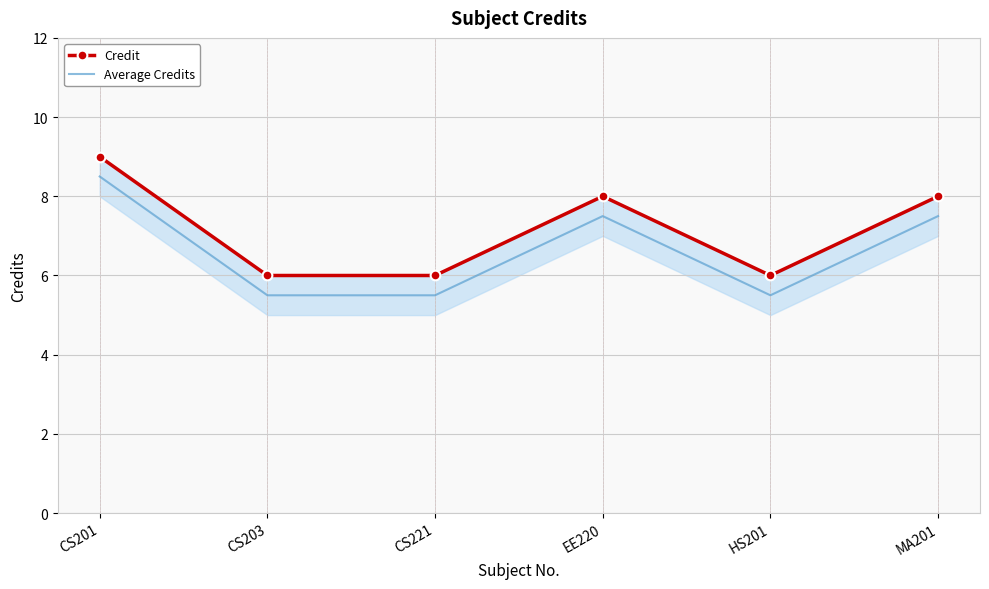

What position from the right is HS201?

2